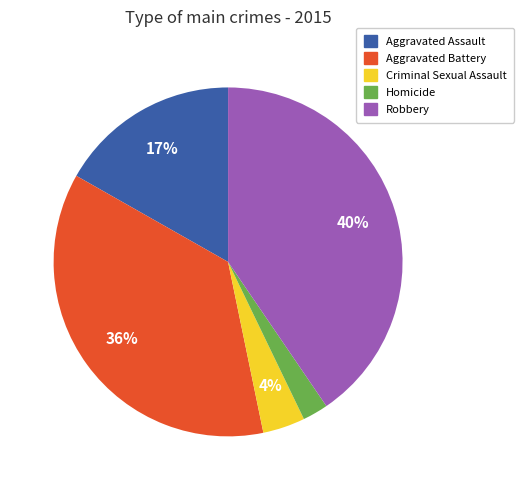

Which has a higher value, Aggravated Battery or Robbery?

Robbery